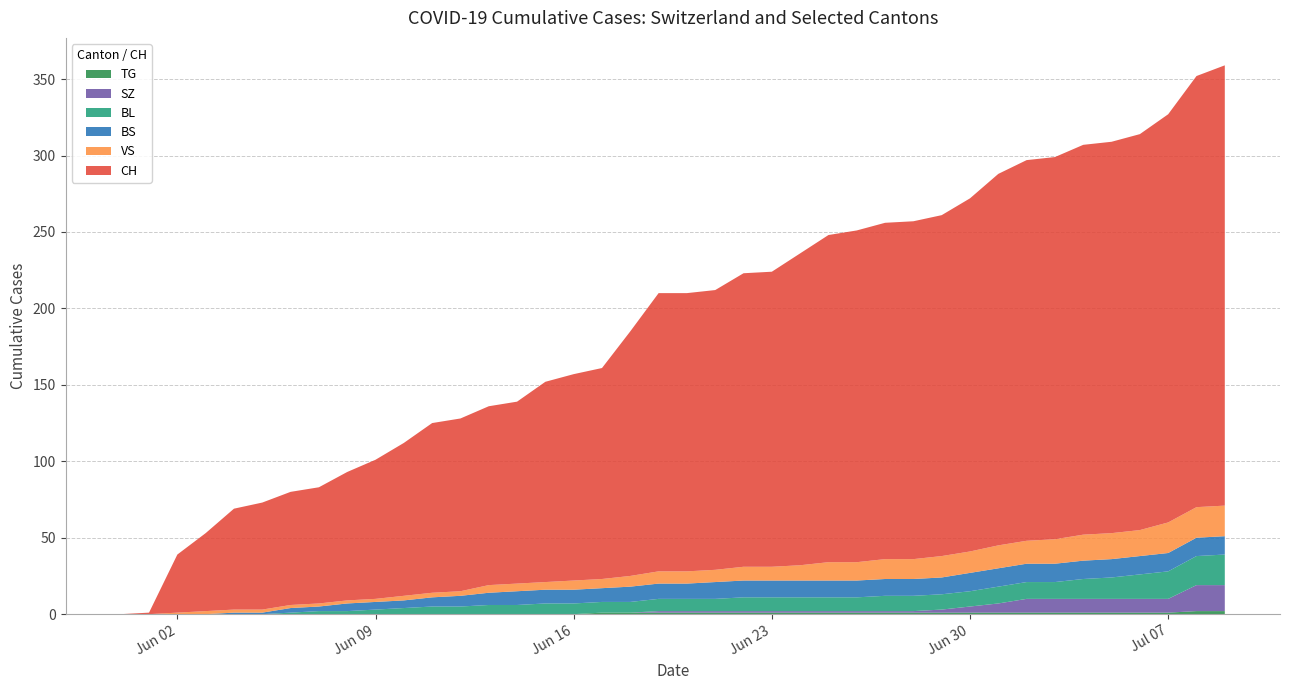

Reading left to right, extract all data points from this chart.

CH: 0	1	38	51	66	70	74	76	84	91	100	111	113	117	119	131	135	138	160	182	182	183	192	193	204	214	217	220	221	223	231	243	249	250	255	256	259	267	282	288
BL: 0	0	0	0	0	0	1	2	2	3	4	5	5	6	6	7	7	7	7	8	8	8	9	9	9	9	9	10	10	10	10	11	11	11	13	14	16	18	19	20
BS: 0	0	0	0	1	1	3	3	5	5	5	6	7	8	9	9	9	9	10	10	10	11	11	11	11	11	11	11	11	11	12	12	12	12	12	12	12	12	12	12
SZ: 0	0	0	0	0	0	0	0	0	0	0	0	0	0	0	0	0	0	0	1	1	1	1	1	1	1	1	1	1	2	4	6	9	9	9	9	9	9	17	17
VS: 0	0	1	2	2	2	2	2	2	2	3	3	3	5	5	5	6	6	7	8	8	8	9	9	10	12	12	13	13	14	14	15	15	16	17	17	17	20	20	20
TG: 0	0	0	0	0	0	0	0	0	0	0	0	0	0	0	0	0	1	1	1	1	1	1	1	1	1	1	1	1	1	1	1	1	1	1	1	1	1	2	2